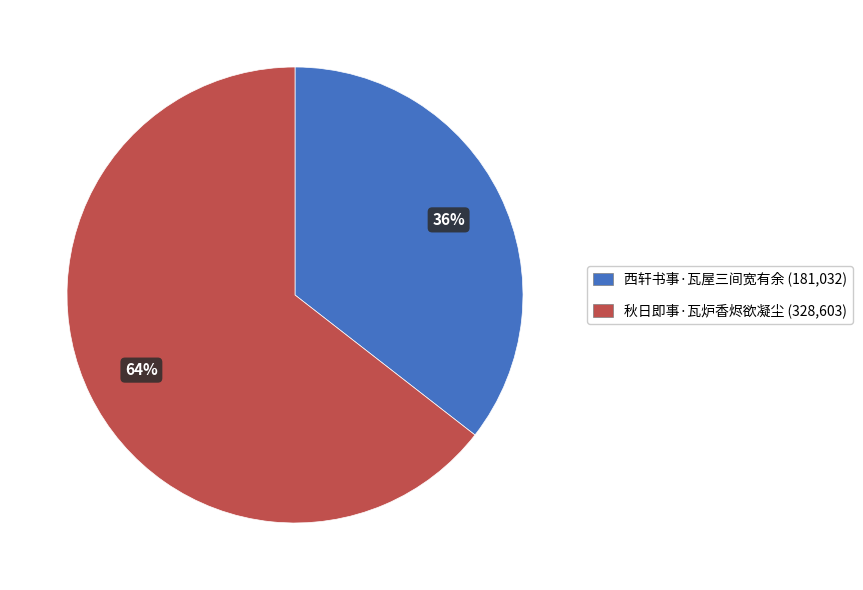

To the nearest percent, what percentage of the pie is 西轩书事·瓦屋三间宽有余?

36%